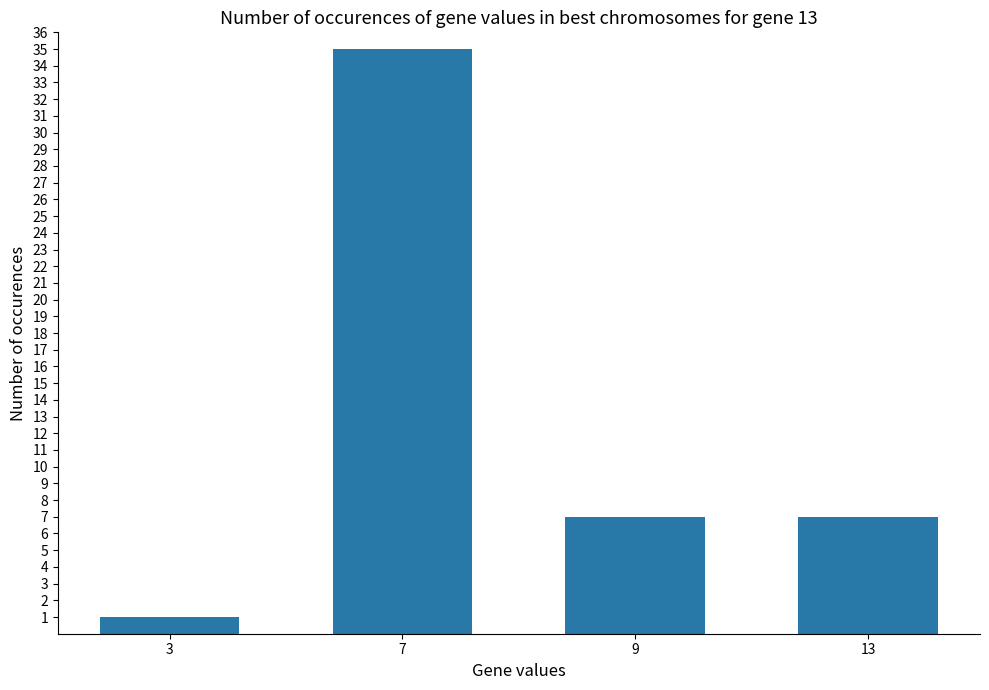

Read the value at 7.

35